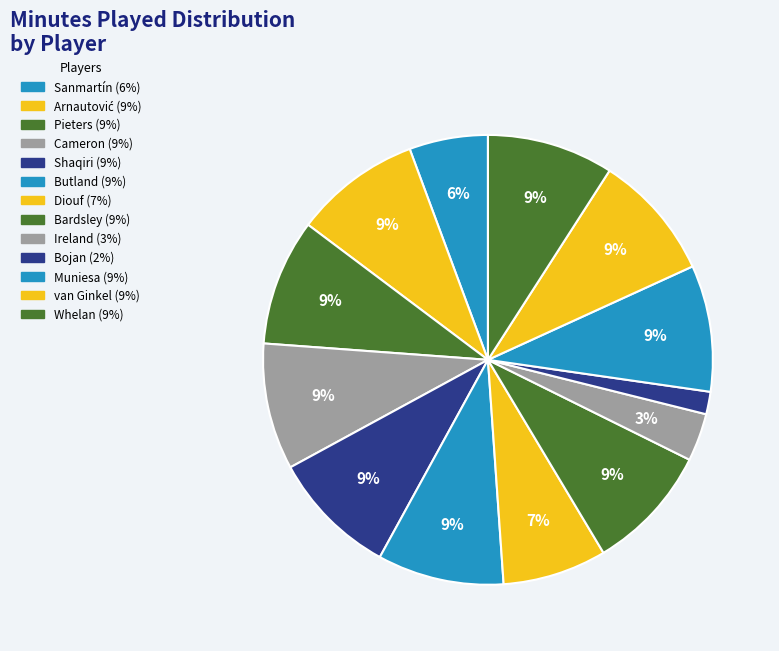

How many segments does this pie chart have?

13